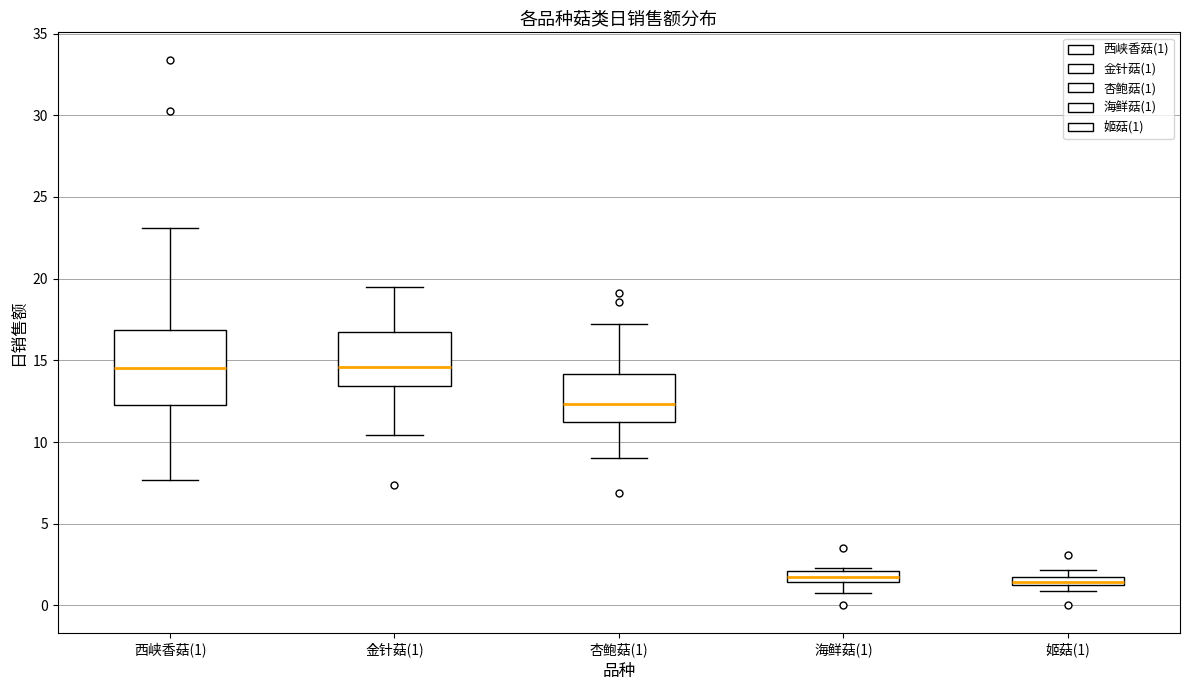

Where is the upper edge of the box for 海鲜菇(1) on the y-axis? The values are not printed on the chart, so give them approximately, as read against the axis.

2.0